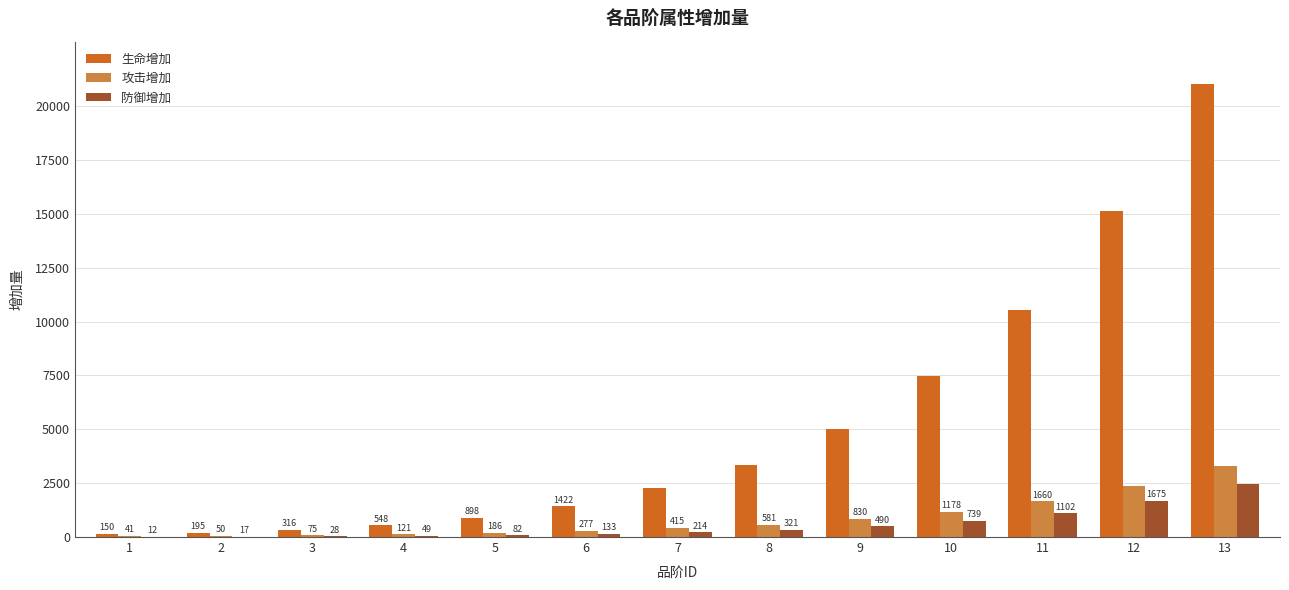

Reading left to right, what are all the values shown in this chart?

生命增加: 1=150	2=195	3=316	4=548	5=898	6=1422	7=2254	8=3331	9=5008	10=7468	11=10518	12=15146	13=21035
攻击增加: 1=41	2=50	3=75	4=121	5=186	6=277	7=415	8=581	9=830	10=1178	11=1660	12=2390	13=3320
防御增加: 1=12	2=17	3=28	4=49	5=82	6=133	7=214	8=321	9=490	10=739	11=1102	12=1675	13=2449